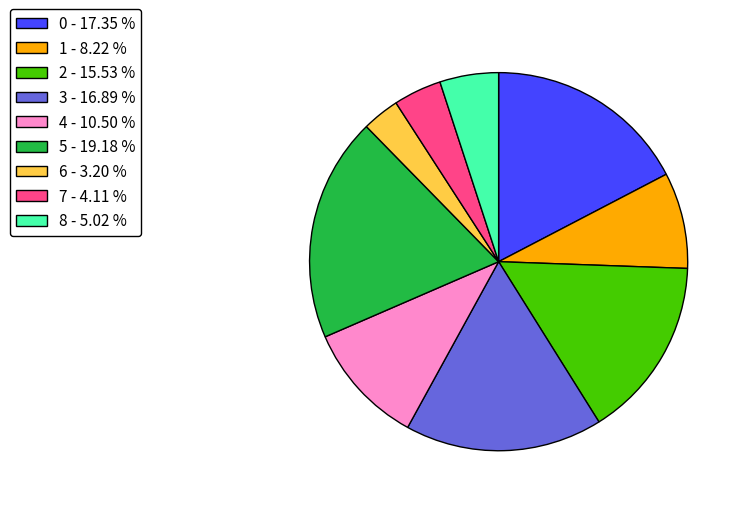

Do 7 and 8 together represent more than half of the pie?

No